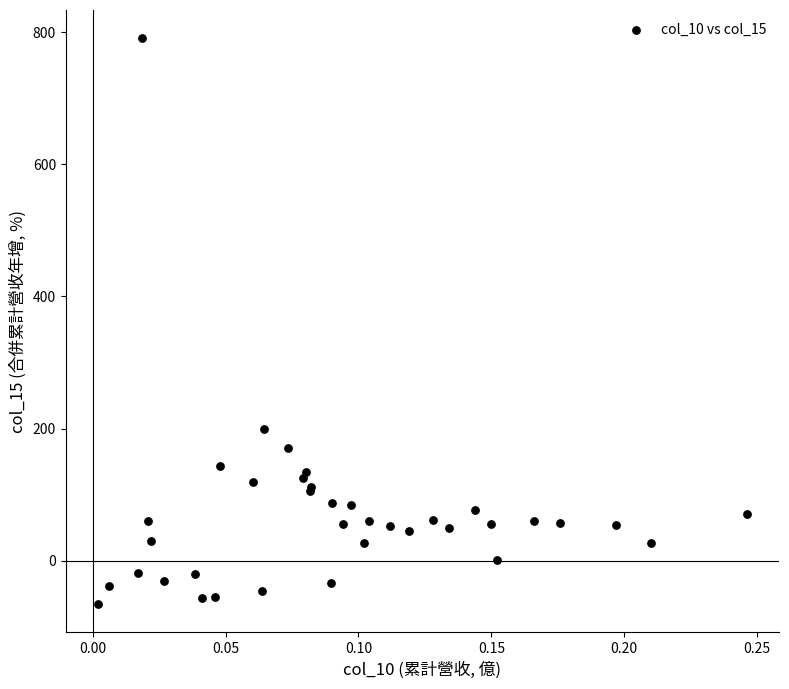

What Y value in the scatter plot is closest to 362?

199.7